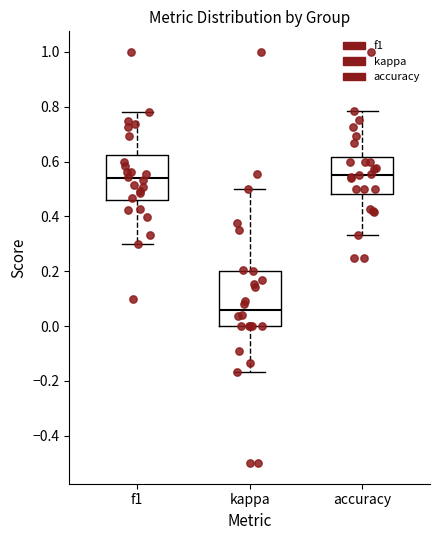

Reading left to right, read every box against the y-axis: the position of its median line, the range the box covers, and the ends of its whiskers. The values are not printed on the chart, so give them approximately, as read against the axis.

f1: median 0.54, box 0.46 to 0.62, whiskers 0.30 to 0.78
kappa: median 0.06, box 0.00 to 0.20, whiskers -0.16 to 0.50
accuracy: median 0.56, box 0.48 to 0.62, whiskers 0.34 to 0.78